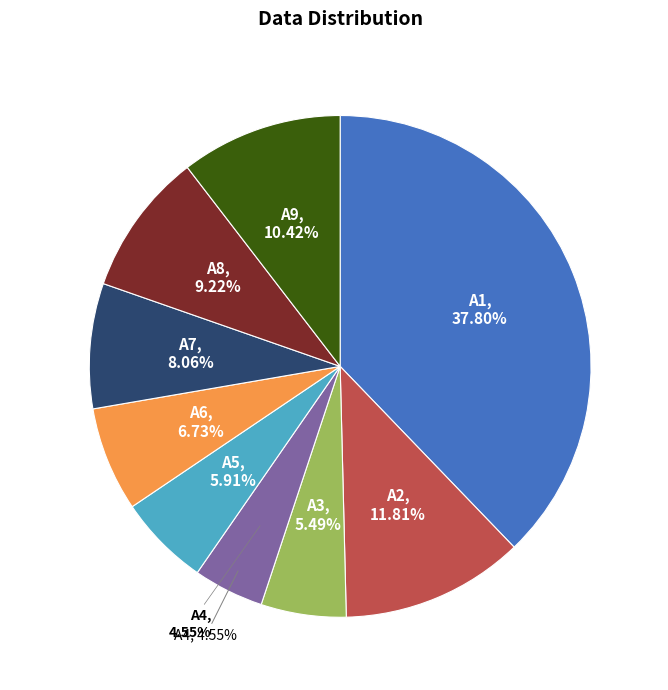

Rank the categories by value from highest to lowest.

A1, A2, A9, A8, A7, A6, A5, A3, A4